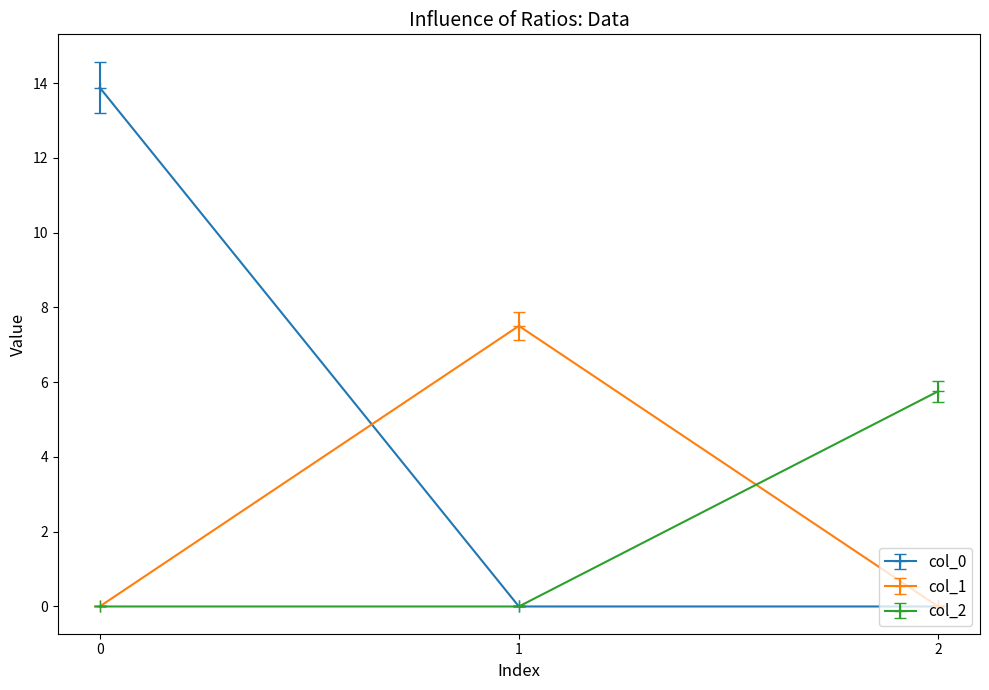

Is it true that col_1 equals -4.8 at 0?

False